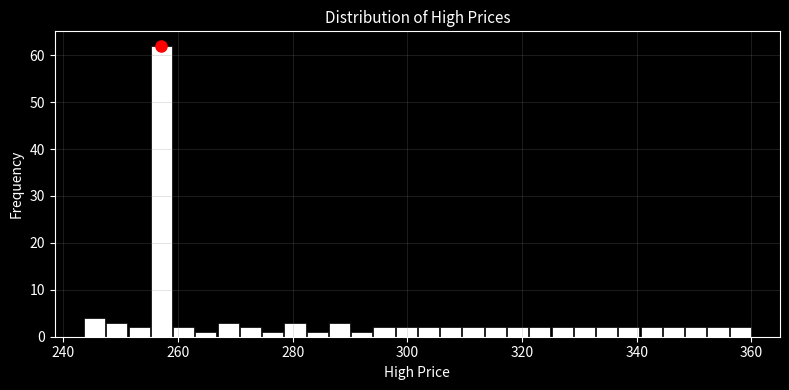

Around what value on the x-axis is the tallest bar? Give the approximate position of its centre, as read against the axis.

258